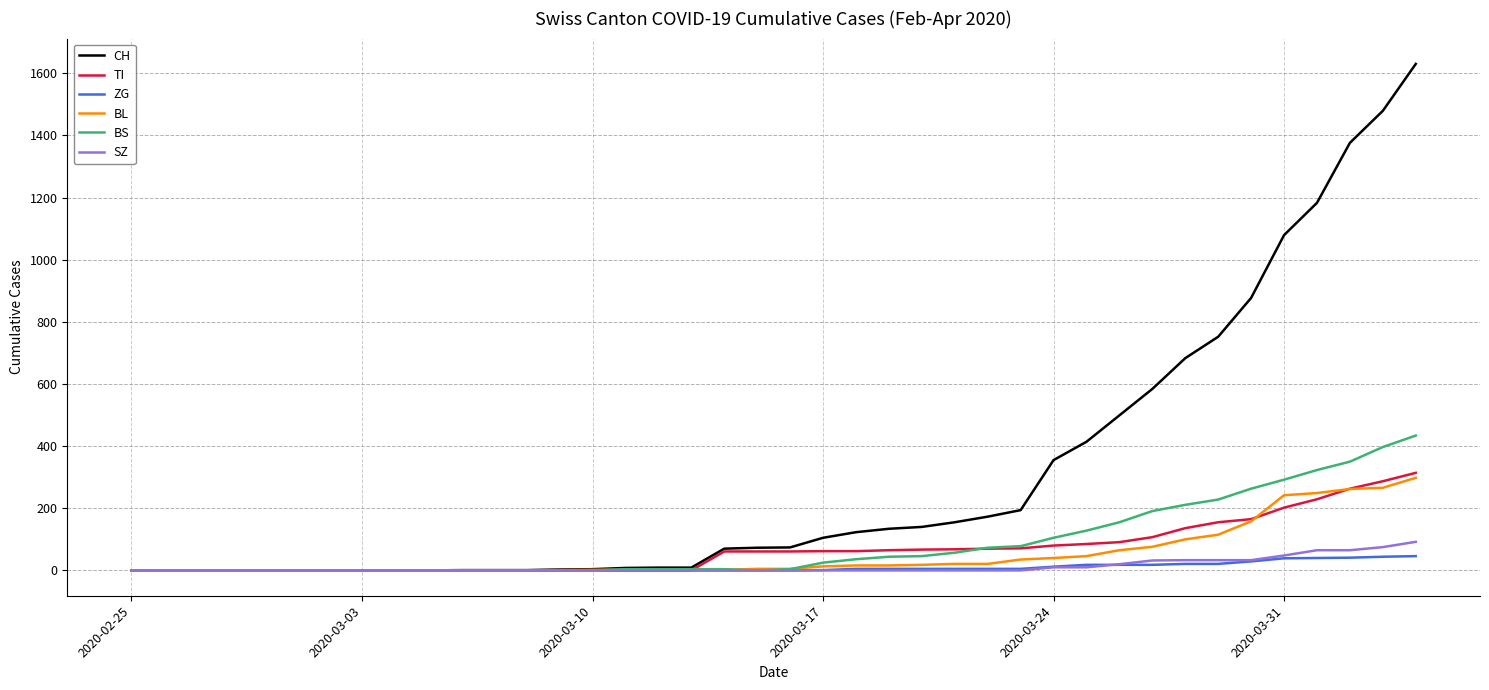

Which series has the largest total across all categories?

CH